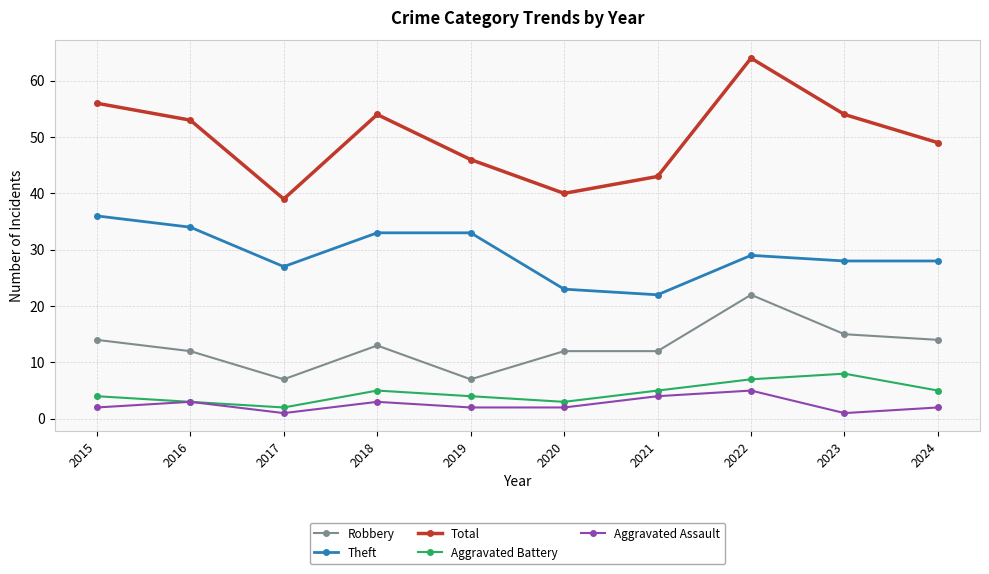

Is it true that Theft equals 27 at 2017?

True